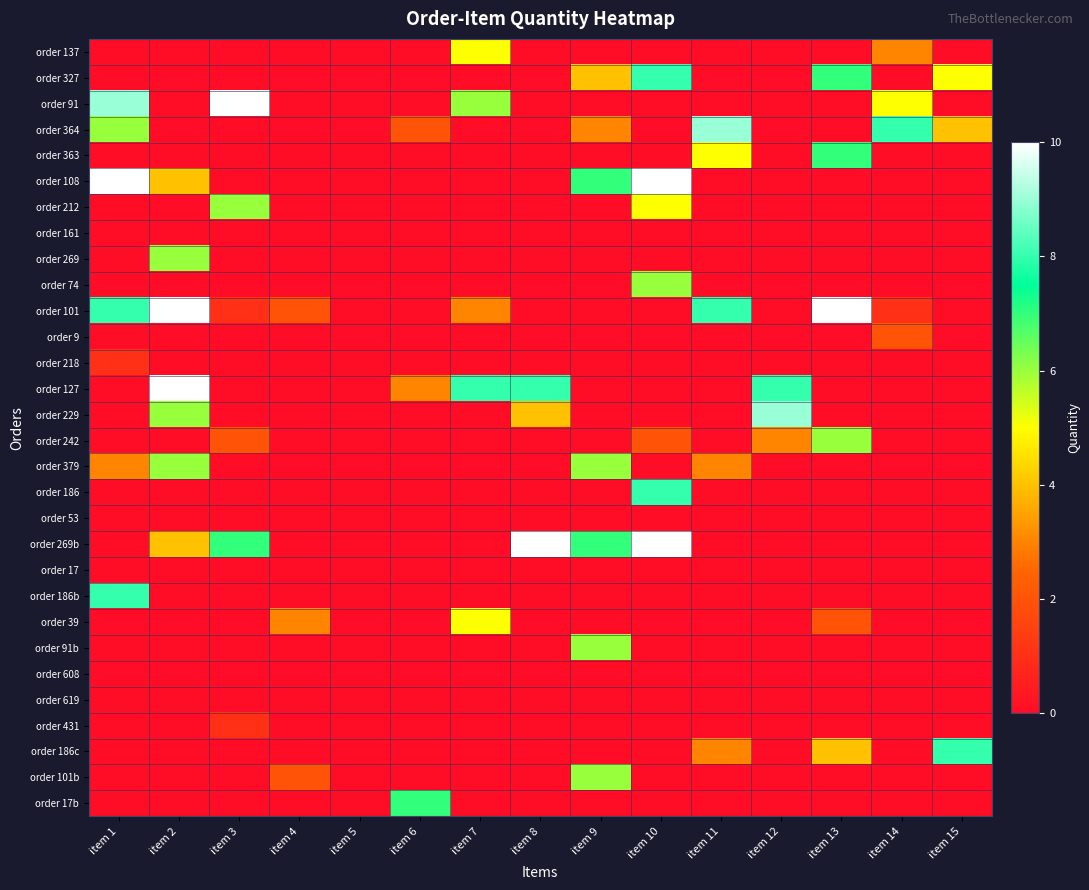

What is the greatest value displayed?

10